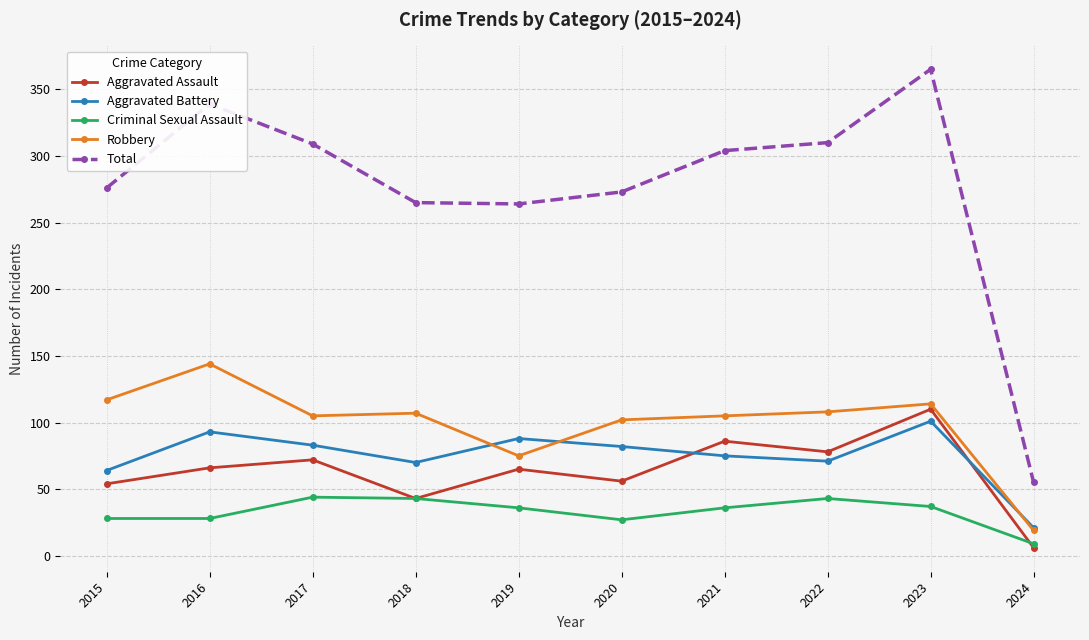

In Aggravated Battery, how many points are higher than both neighbors (excluding endpoints)?

3